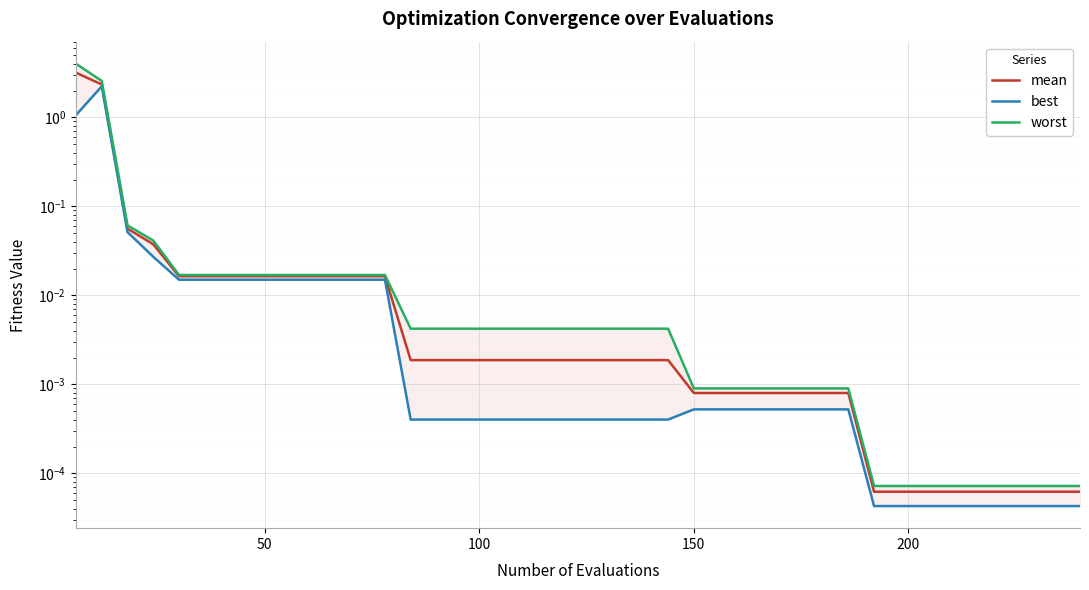

Is the value of mean at 29 greater than the value of best at 34?

Yes